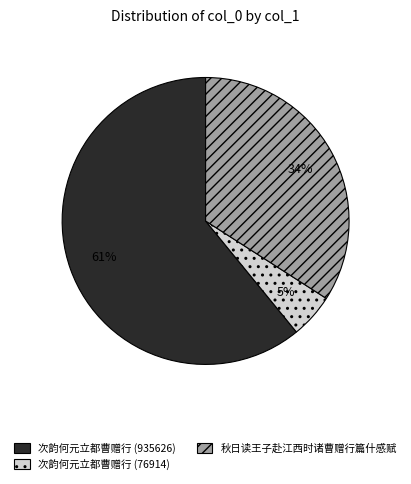

Does 次韵何元立都曹赠行 (935626) represent more than half of the total?

Yes